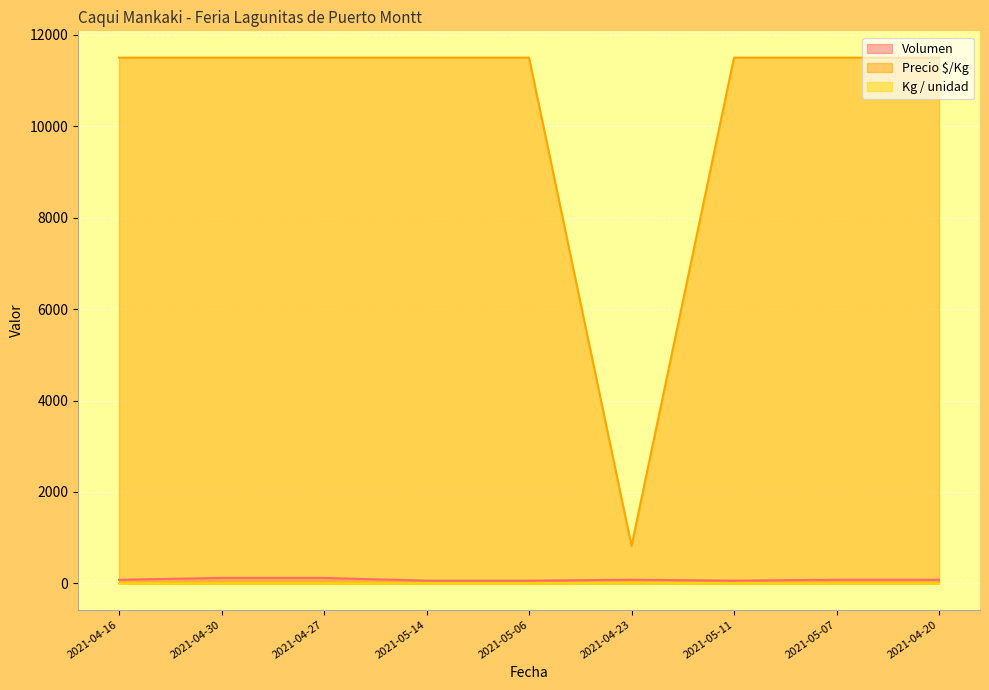

What is the minimum value shown in the chart?

1